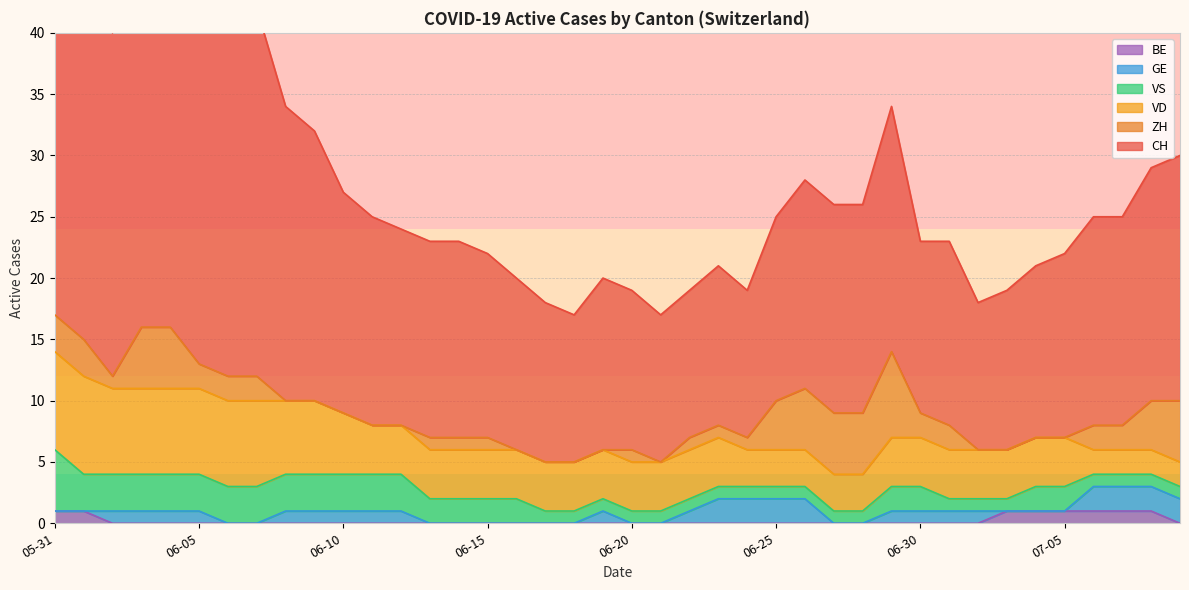

What is the difference between the highest and lowest values at 2020-06-27?

17